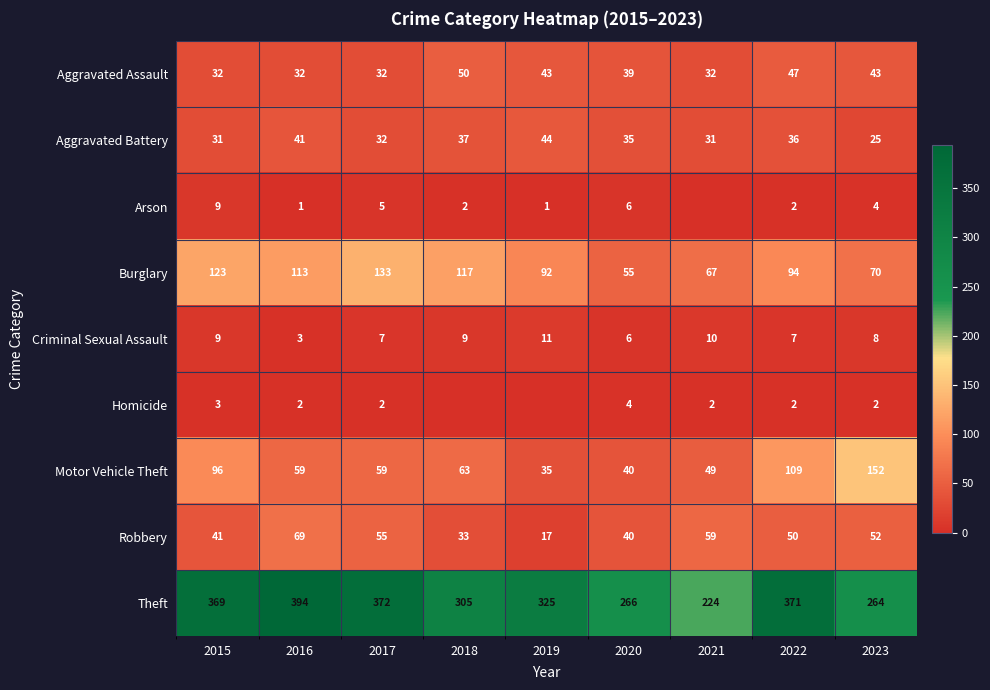

What is the difference between the Aggravated Battery values at 2021 and 2016?

10